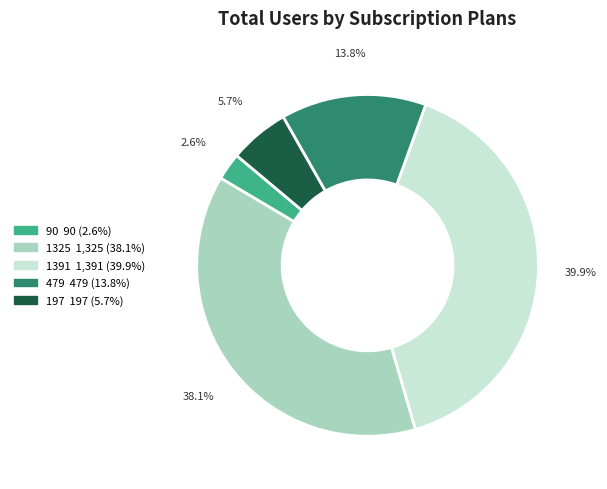

Between 479 and 197, which is larger?

479